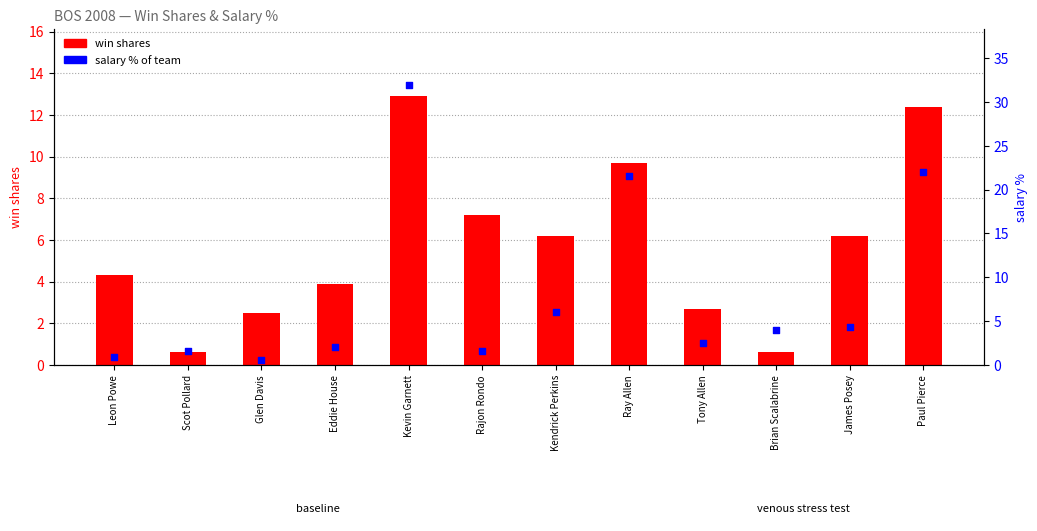

Which series contains the lowest Y value?

salary %